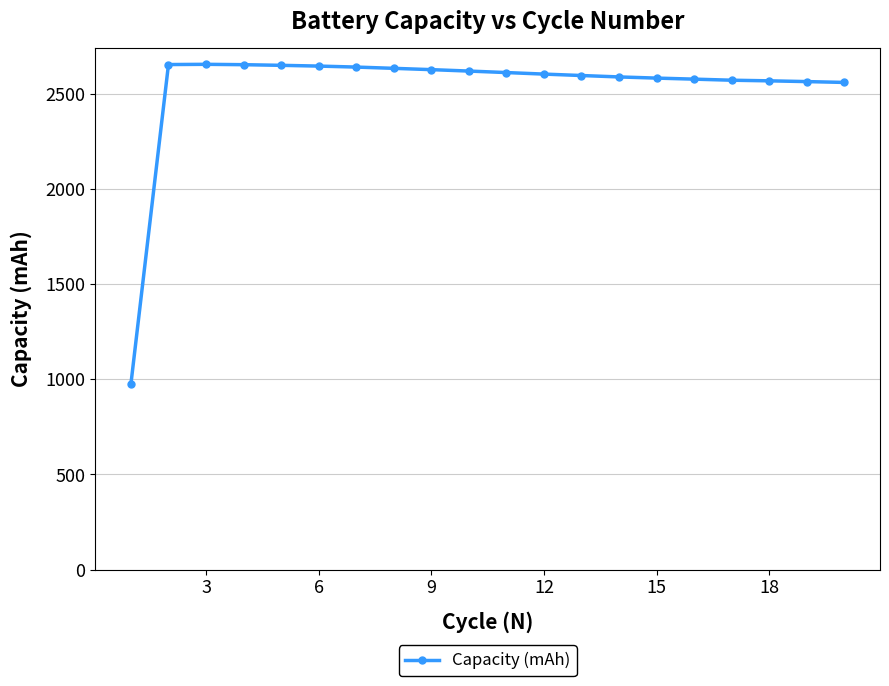

What is the smallest value displayed?

975.1